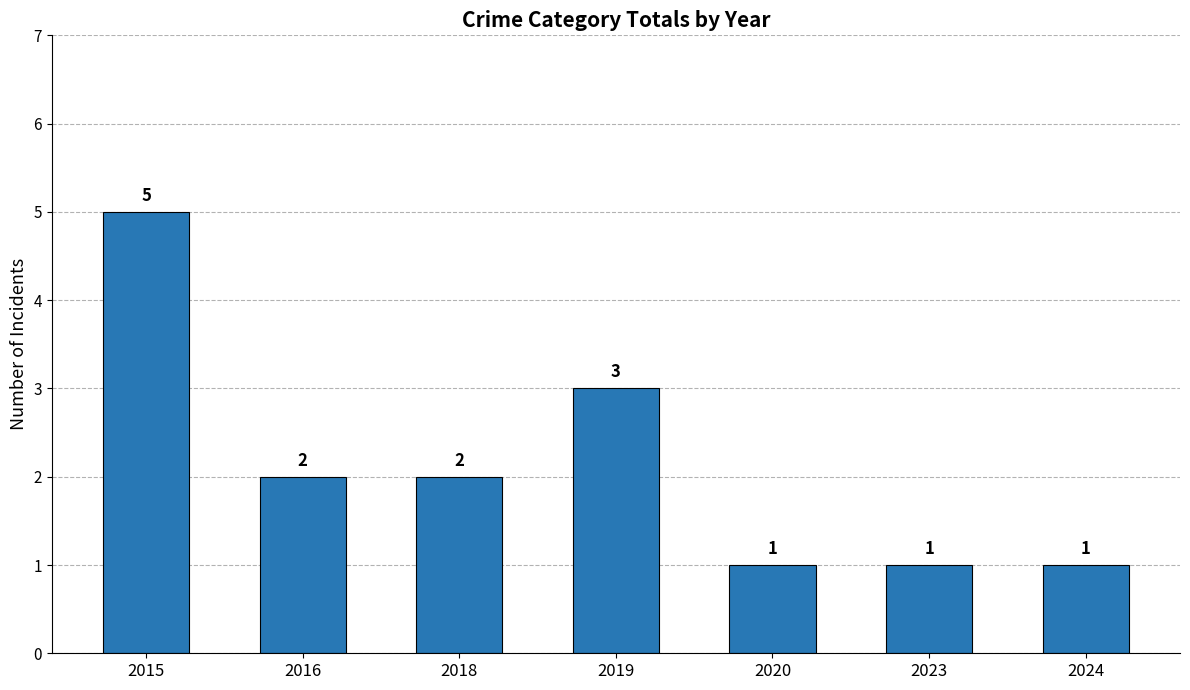

What is the difference between the maximum and minimum values?

4